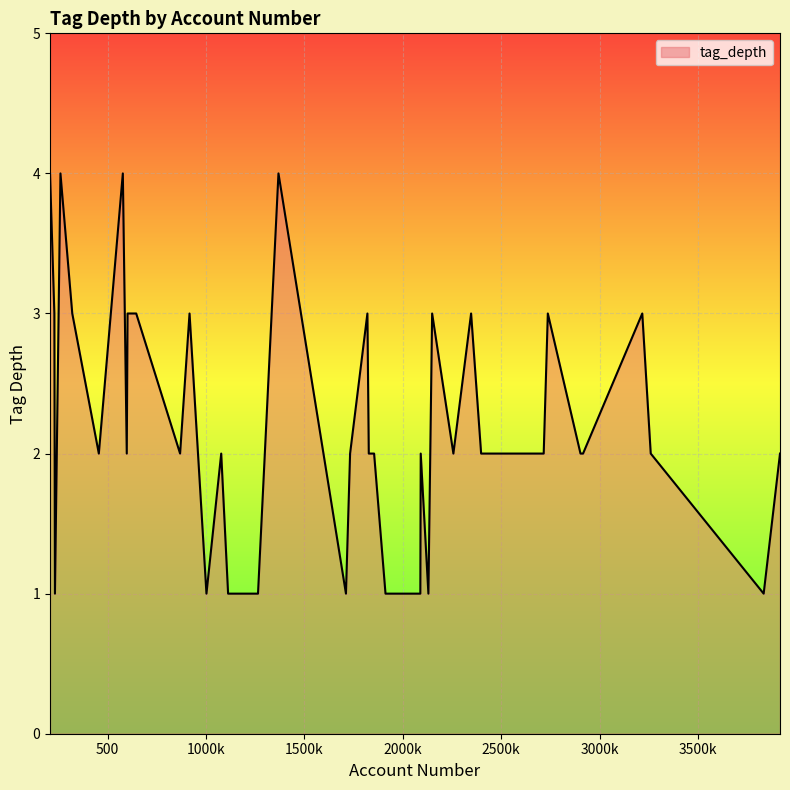

What is the difference between the maximum and minimum values?

3